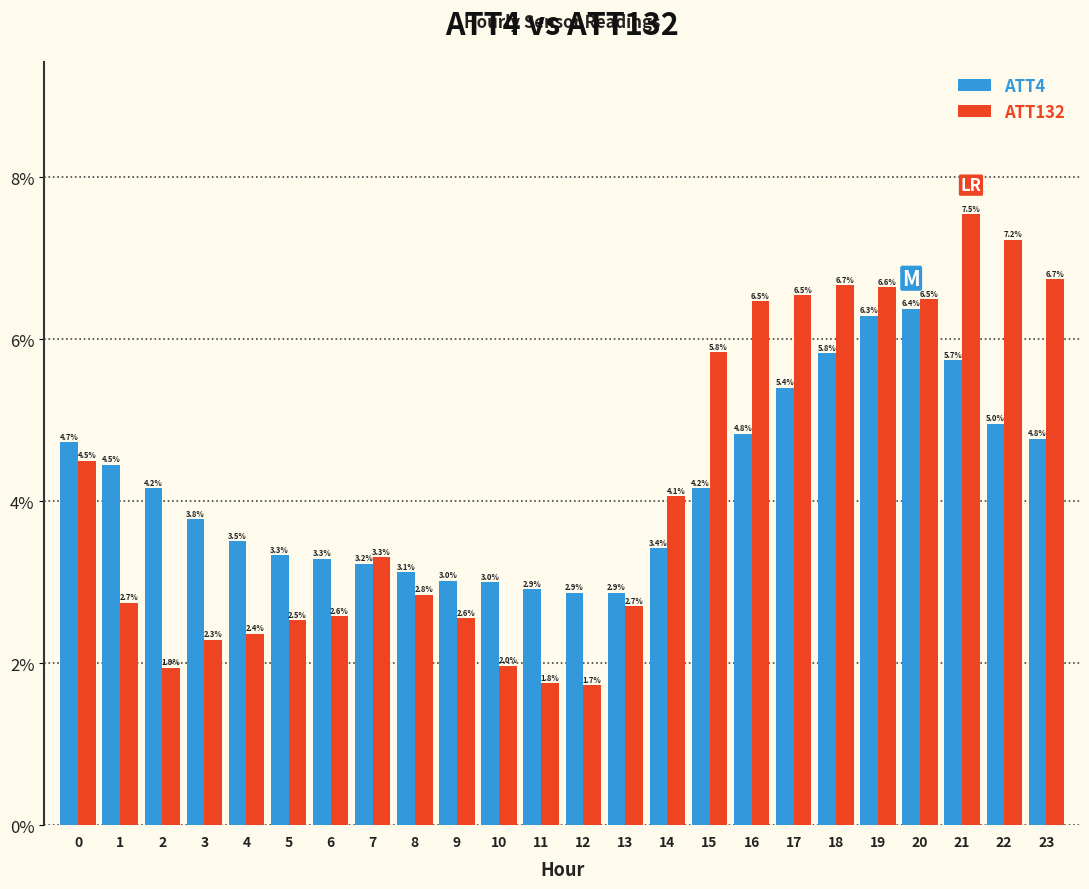

Reading left to right, list all the values displayed in this chart.

ATT4: 0=4.7	1=4.5	2=4.2	3=3.8	4=3.5	5=3.3	6=3.3	7=3.2	8=3.1	9=3.0	10=3.0	11=2.9	12=2.9	13=2.9	14=3.4	15=4.2	16=4.8	17=5.4	18=5.8	19=6.3	20=6.4	21=5.7	22=5.0	23=4.8
ATT132: 0=4.5	1=2.7	2=1.9	3=2.3	4=2.4	5=2.5	6=2.6	7=3.3	8=2.8	9=2.6	10=2.0	11=1.8	12=1.7	13=2.7	14=4.1	15=5.8	16=6.5	17=6.5	18=6.7	19=6.6	20=6.5	21=7.5	22=7.2	23=6.7